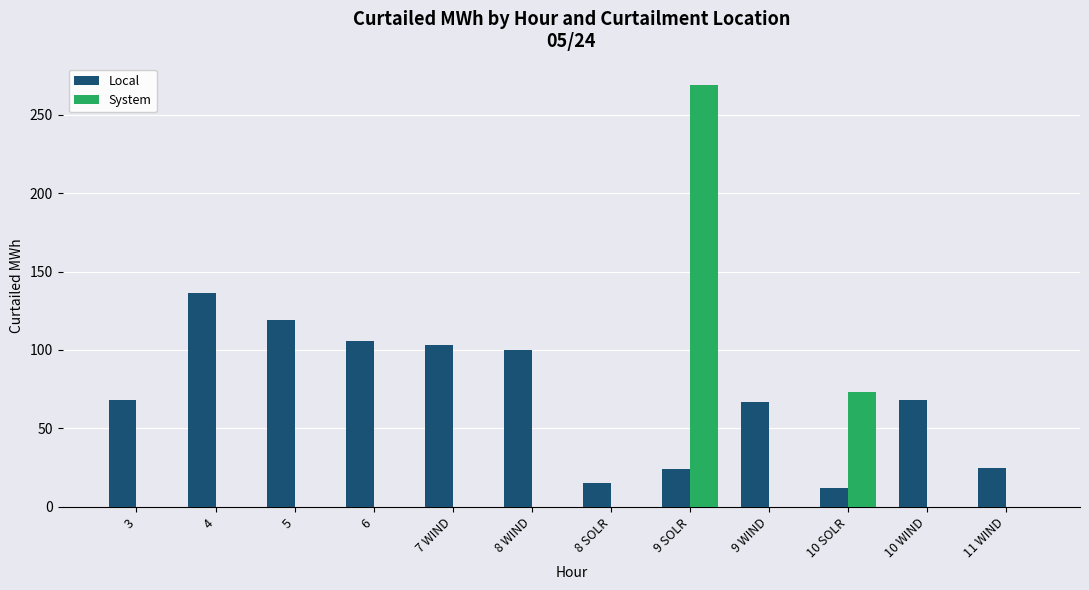

What is the maximum value for Local?

136